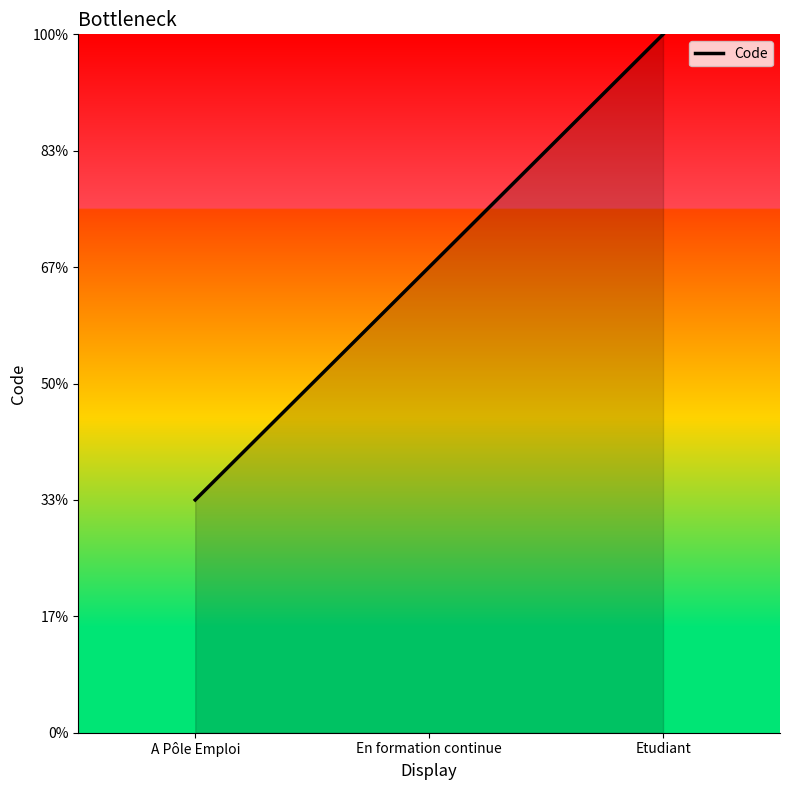

Does the chart have visible grid lines?

No